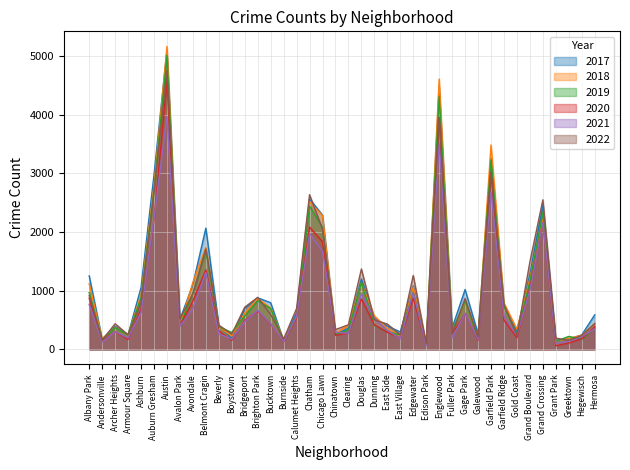

Count the number of categories in the chart.

40